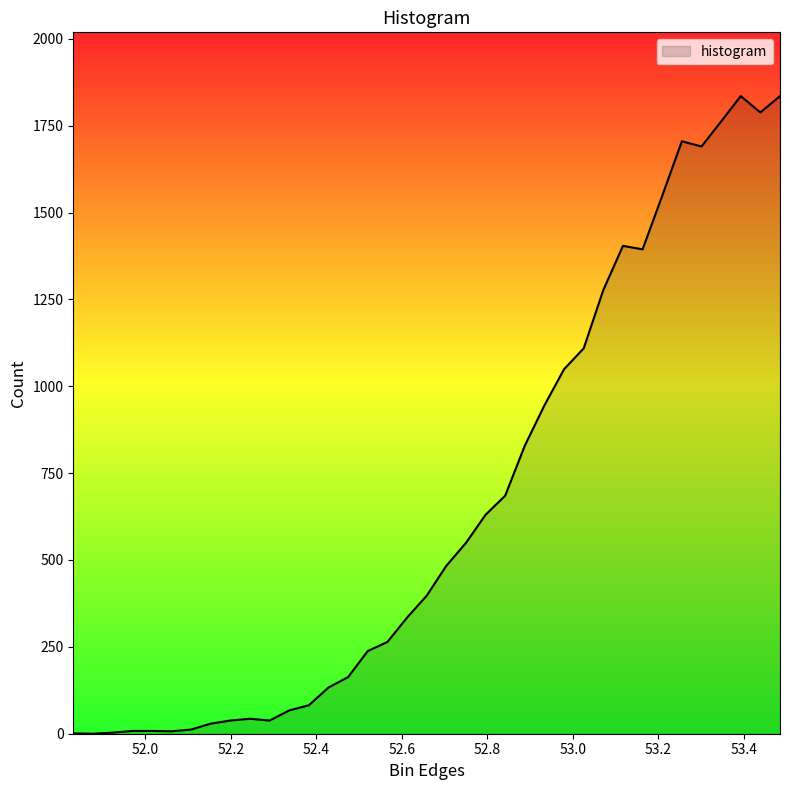

What is the average value?

659